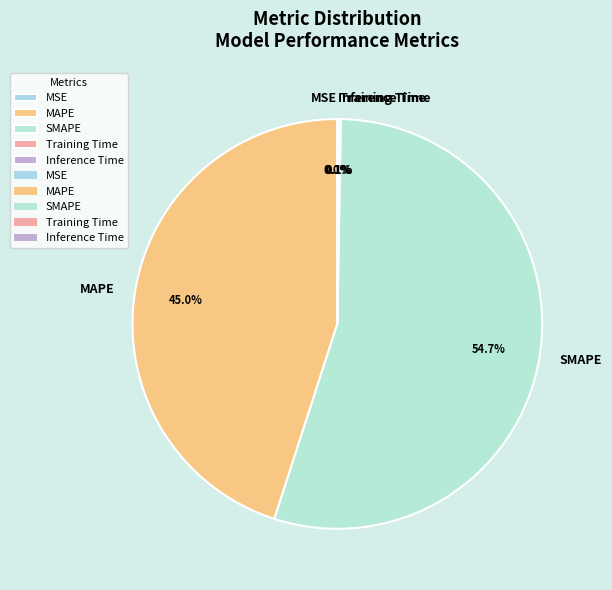

The MAPE slice represents 45% of the pie. True or false?

True